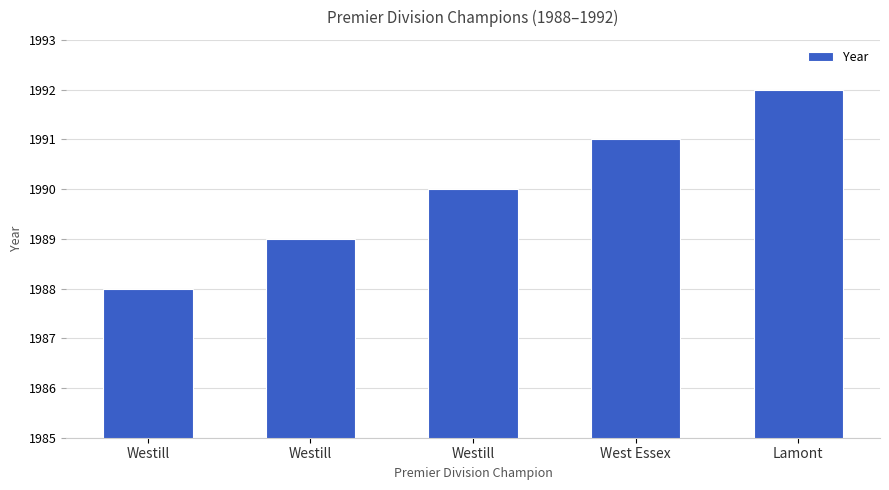

Rank the categories by value from highest to lowest.

Lamont, West Essex, Westill, Westill, Westill